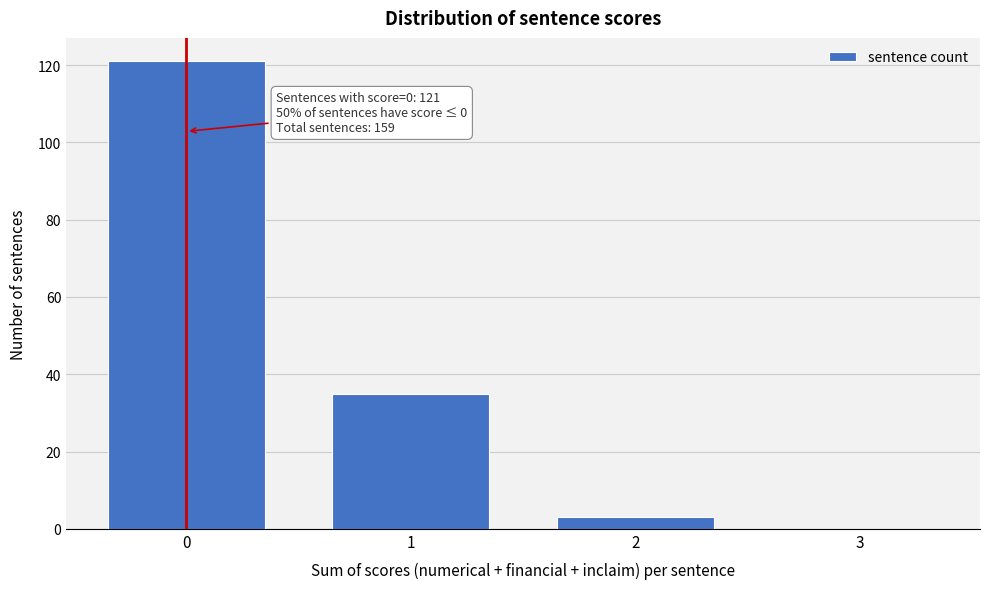

Reading left to right, what are all the values shown in this chart?

0=121	1=35	2=3	3=0